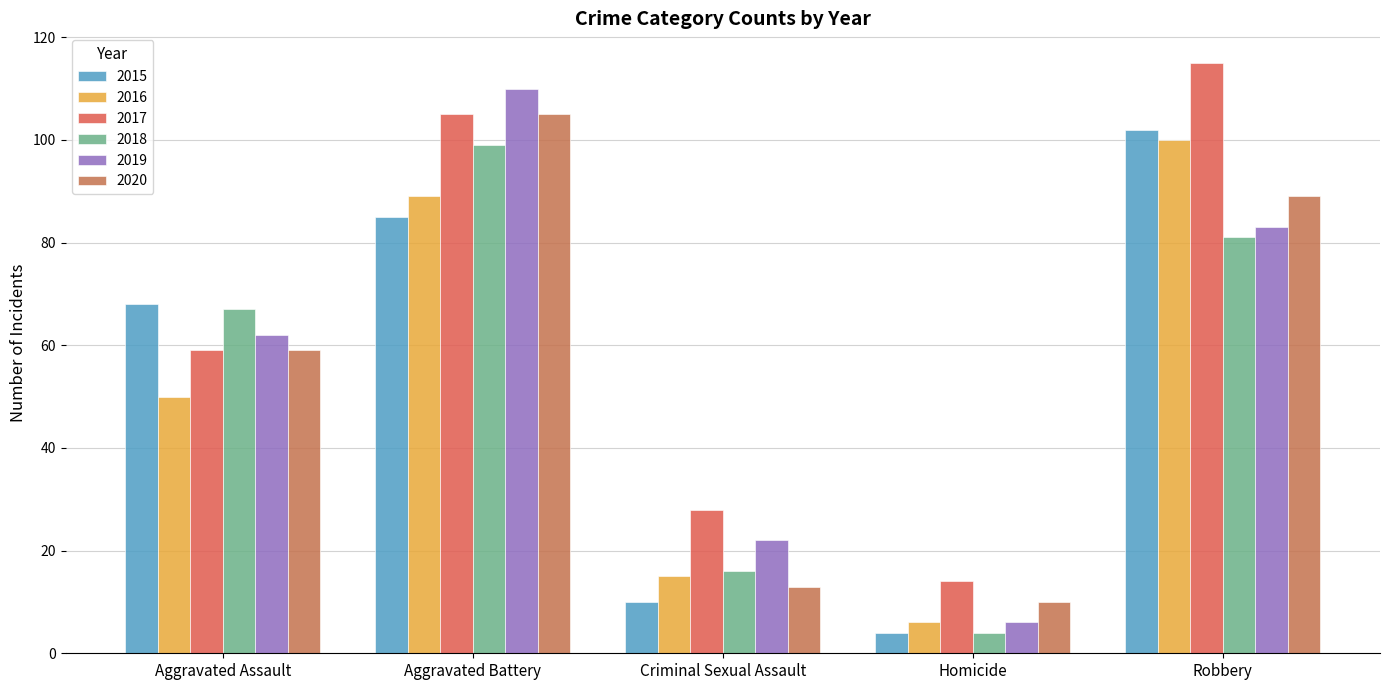

What is the label of the 1st bar from the left?

Aggravated Assault